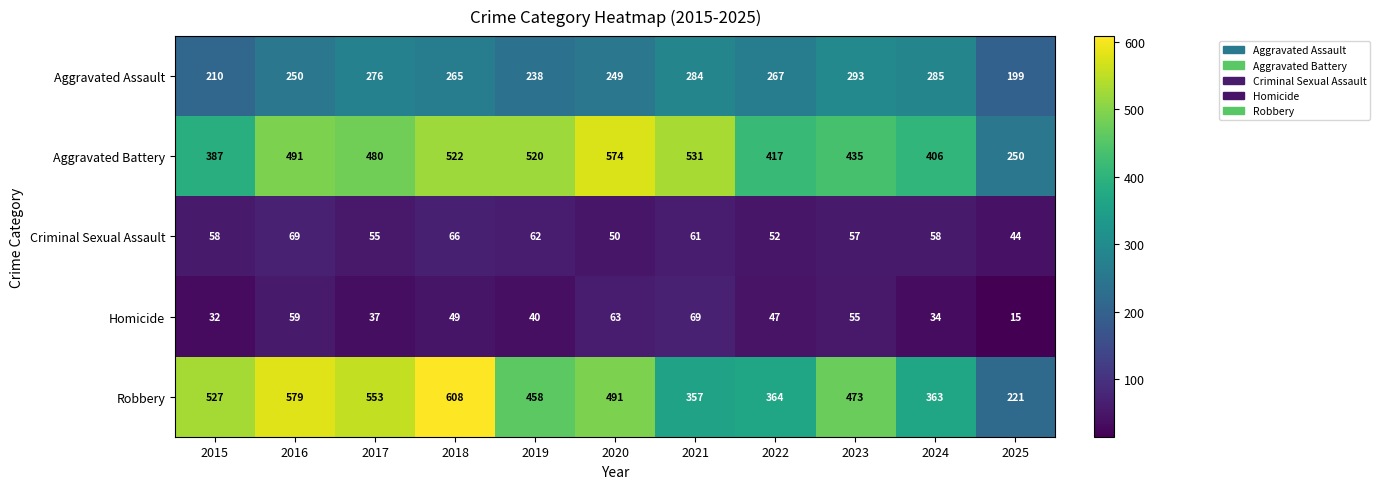

Which series has the largest range (max minus min)?

Robbery